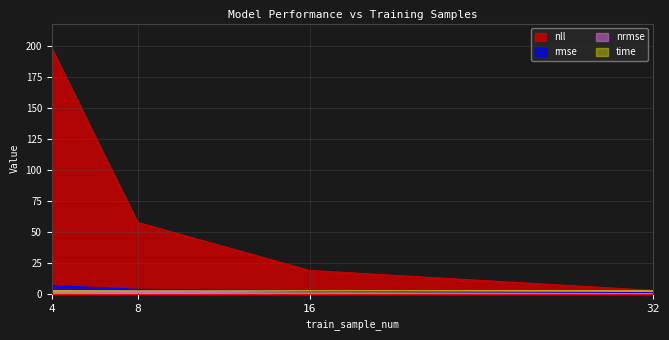

Reading left to right, transcribe all the data shown in this chart.

rmse: 6.6	3.6	2.1	1.0
nrmse: 2.0	1.2	0.4	0.2
nll: 198.2	57.6	18.9	2.7
time: 2.5	2.4	2.4	2.4